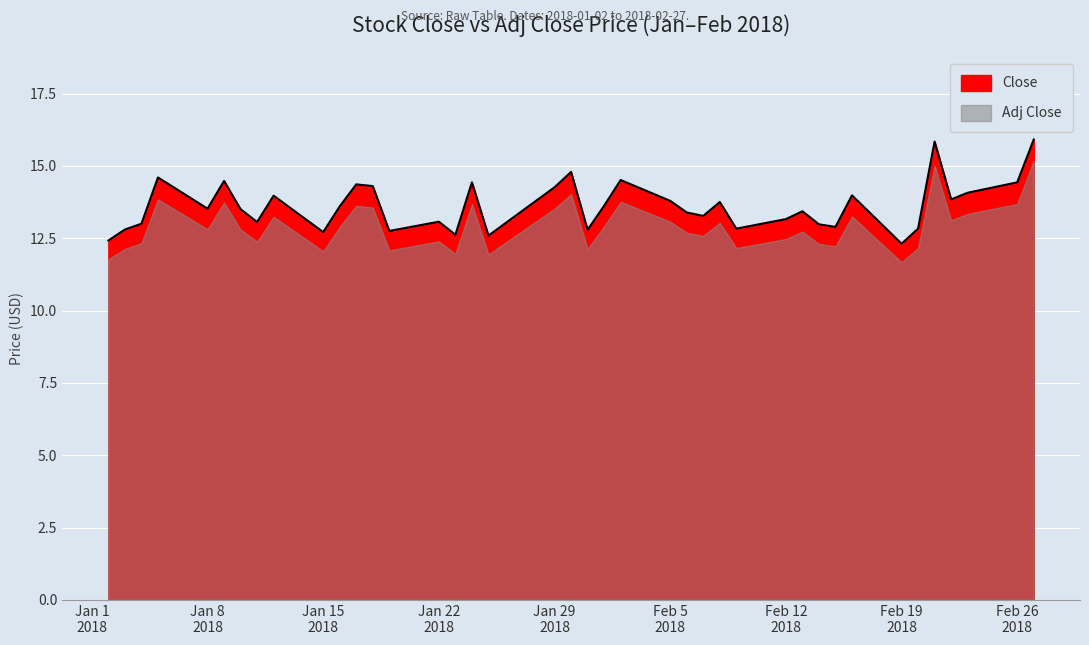

What is the smallest value displayed?

12.3